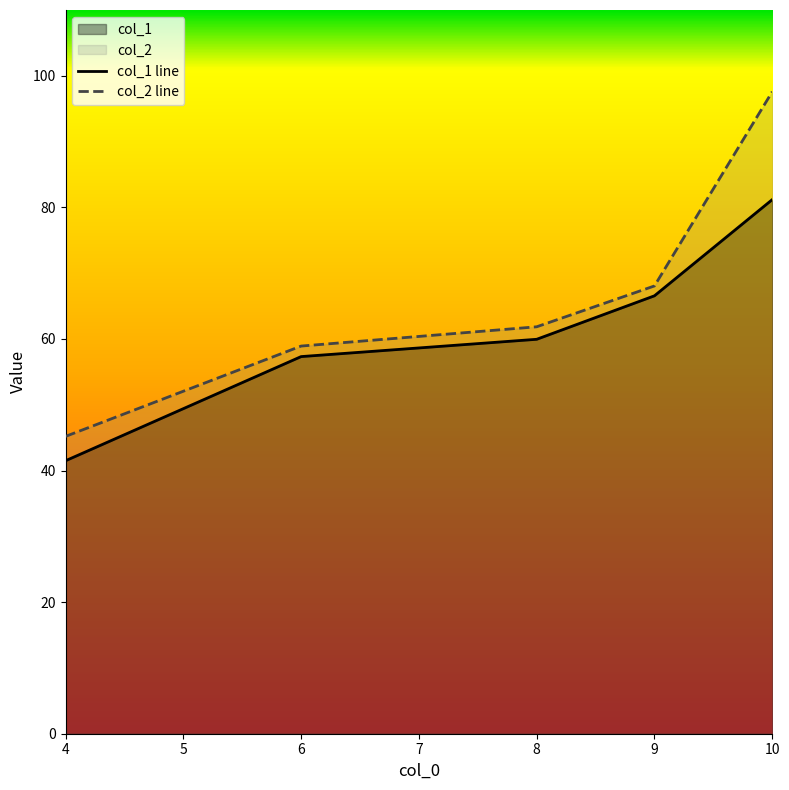

What is the approximate value of col_1 line at 9?

66.6